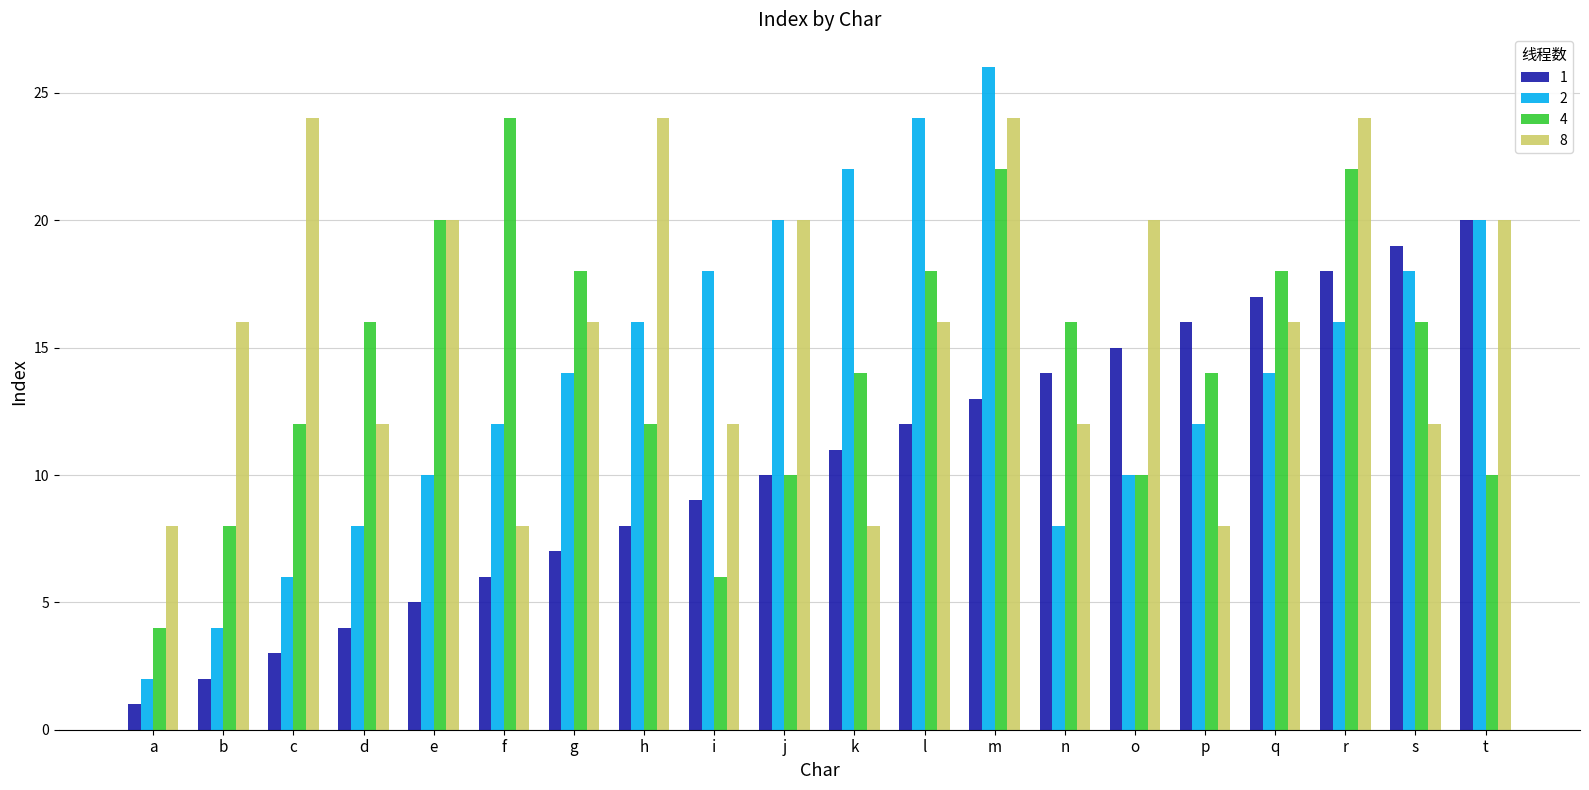

At which label does 4 reach its minimum?

a